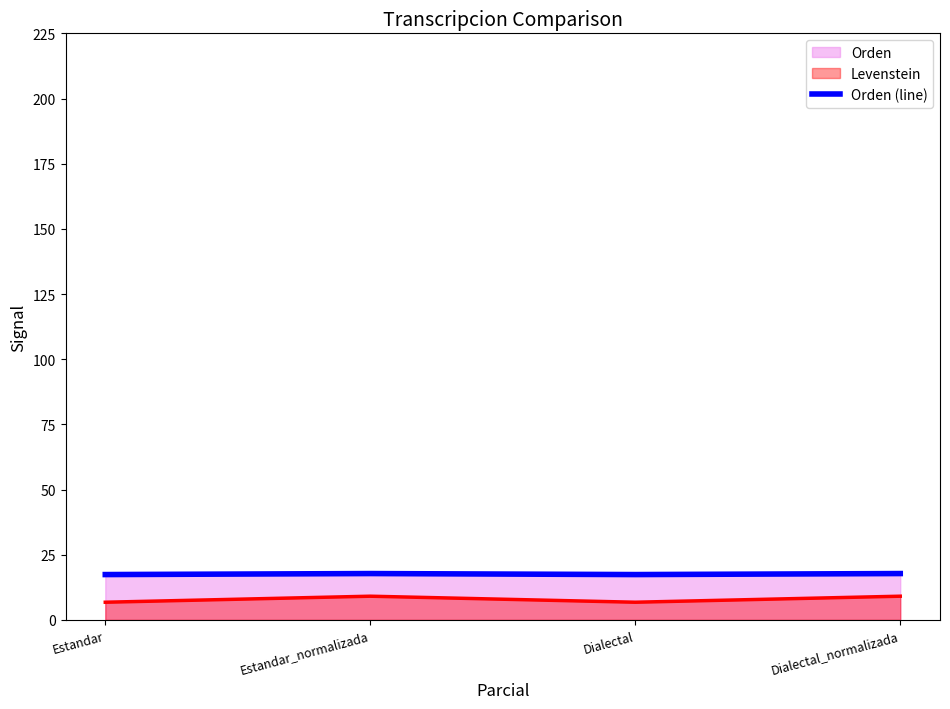

How many values are between 17 and 18?

4